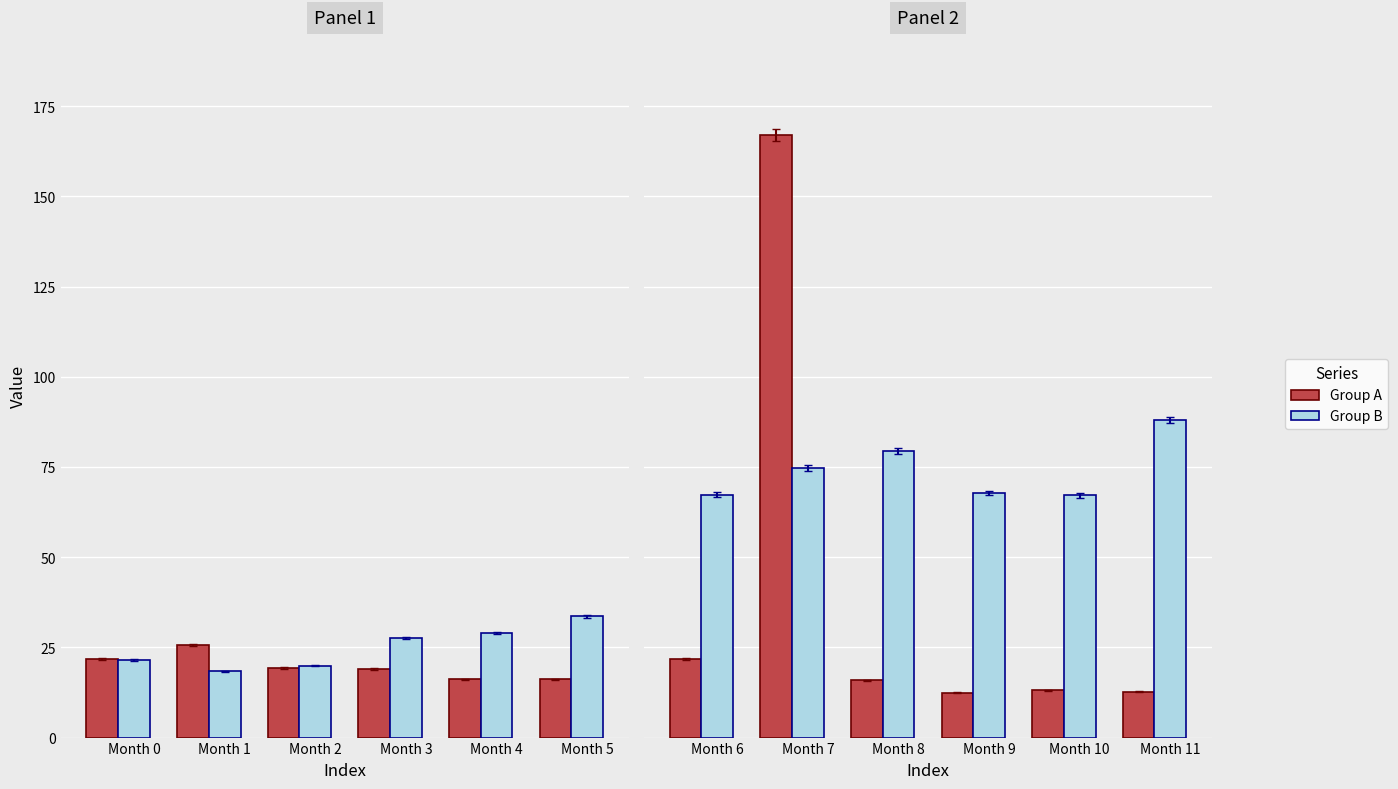

What is the value of the Group B bar at the 5th from the left?

67.1